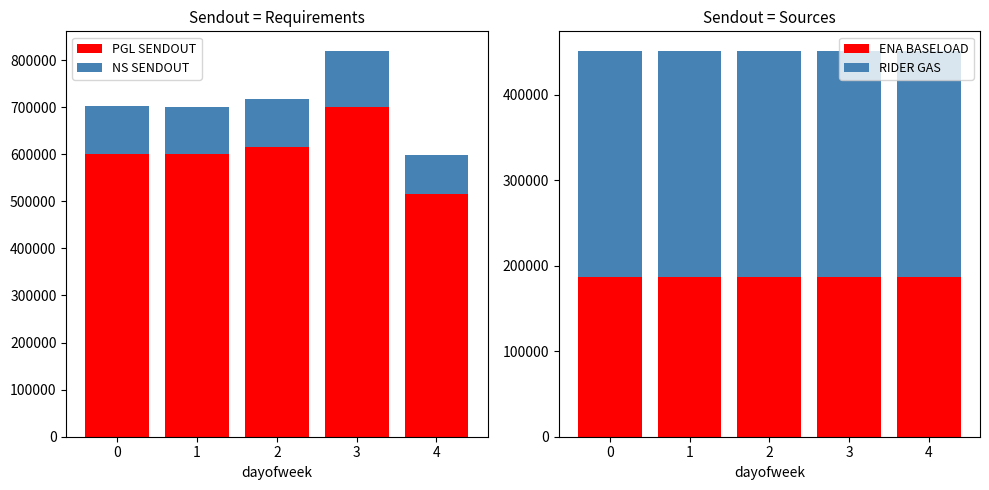

The value of PGL SENDOUT at 3 is 700000. True or false?

True